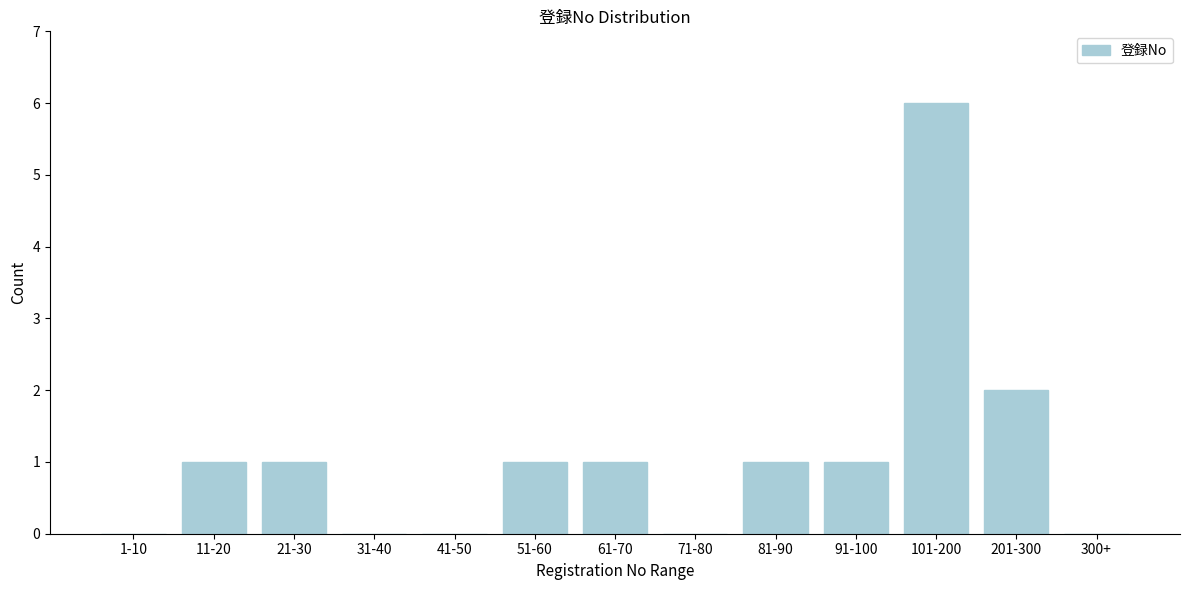

Which has a higher value, 81-90 or 1-10?

81-90